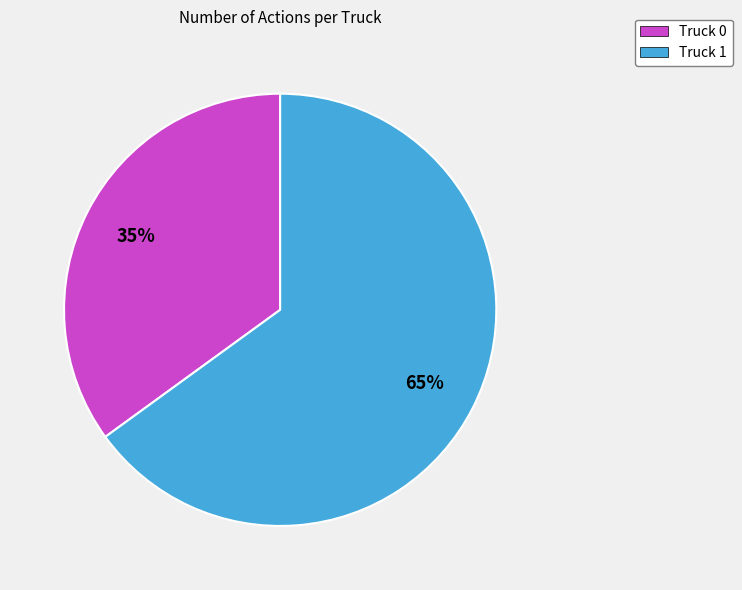

What percentage is the Truck 0 slice, to the nearest percent?

35%